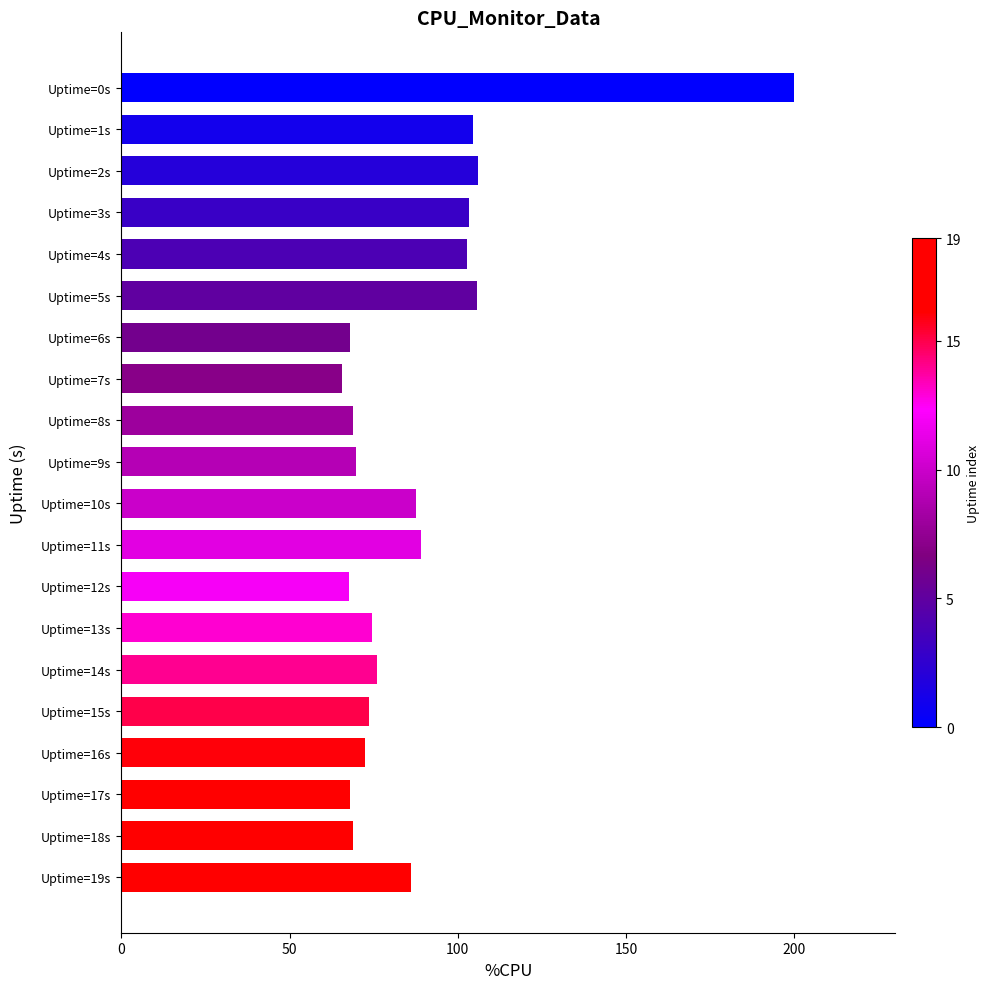

The value at Uptime=17s is 115.6. True or false?

False